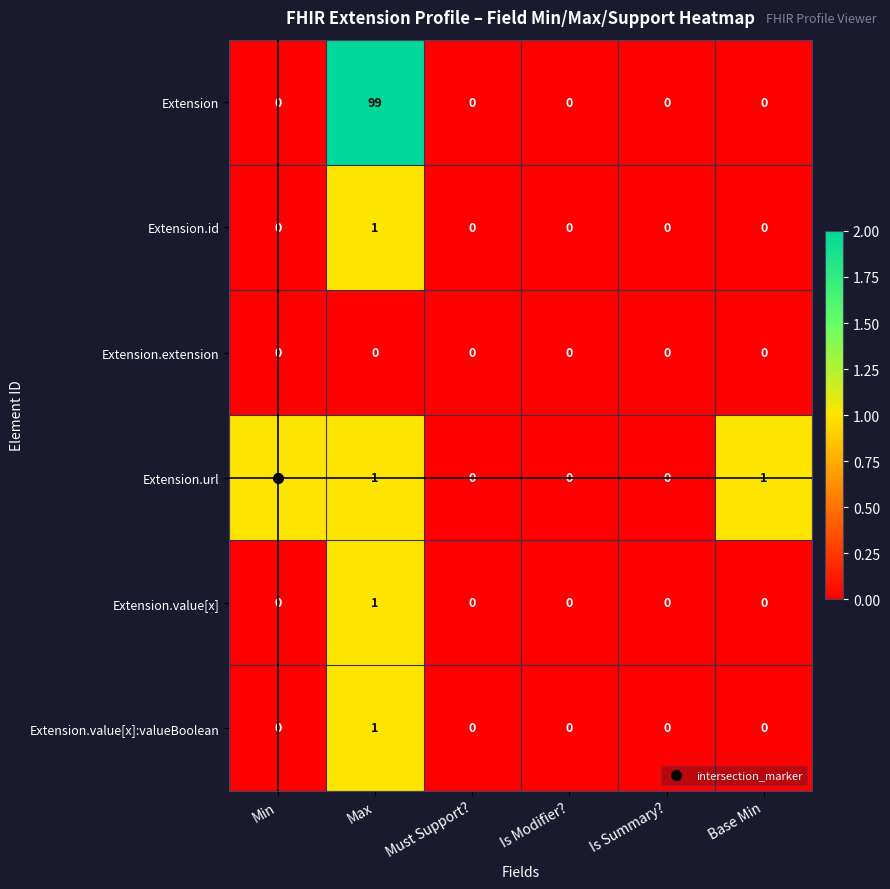

Count the Extension.id values in the range 0 to 1.

6